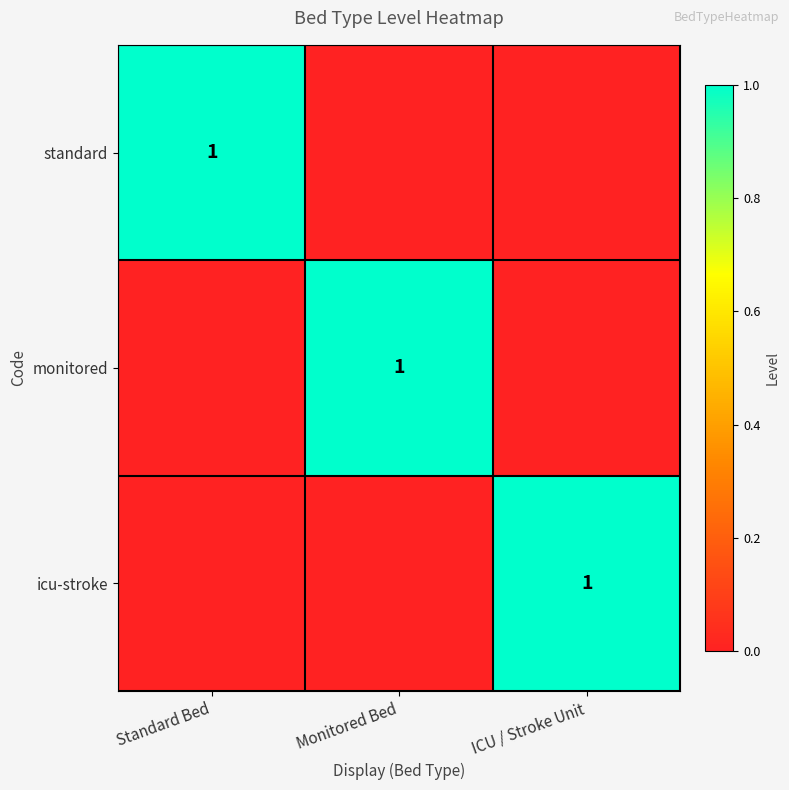

Is it true that standard equals 1 at Standard Bed?

True